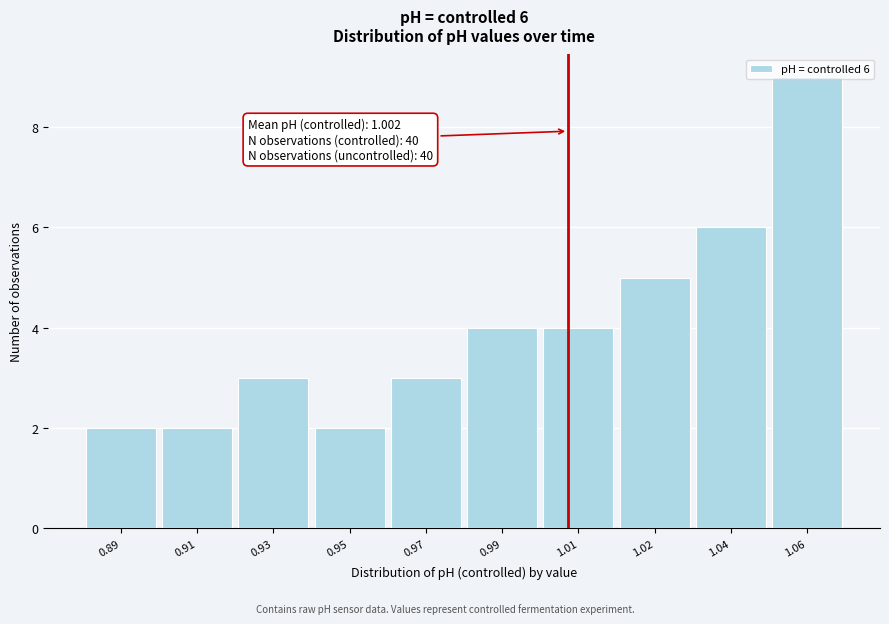

What is the difference between the maximum and minimum values?

7